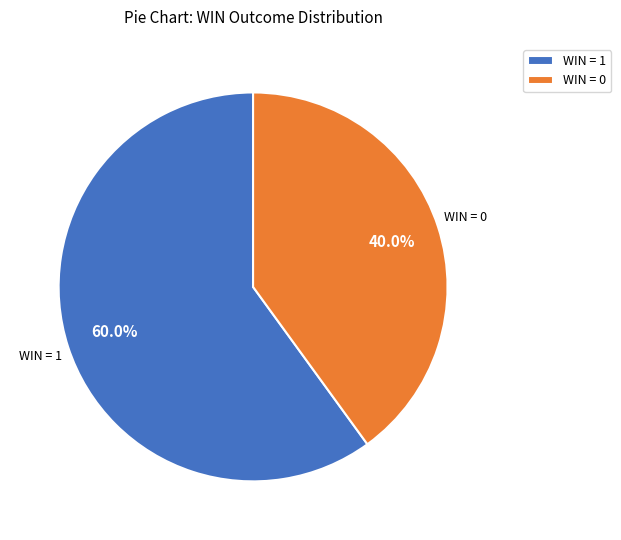

What is the largest slice in the pie chart?

WIN = 1